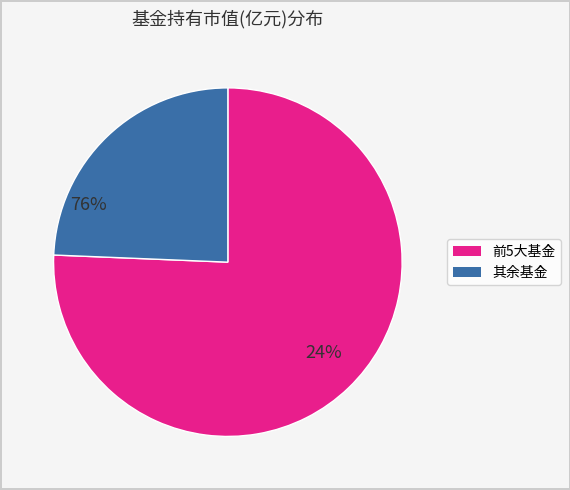

Is there a majority slice in this chart?

Yes